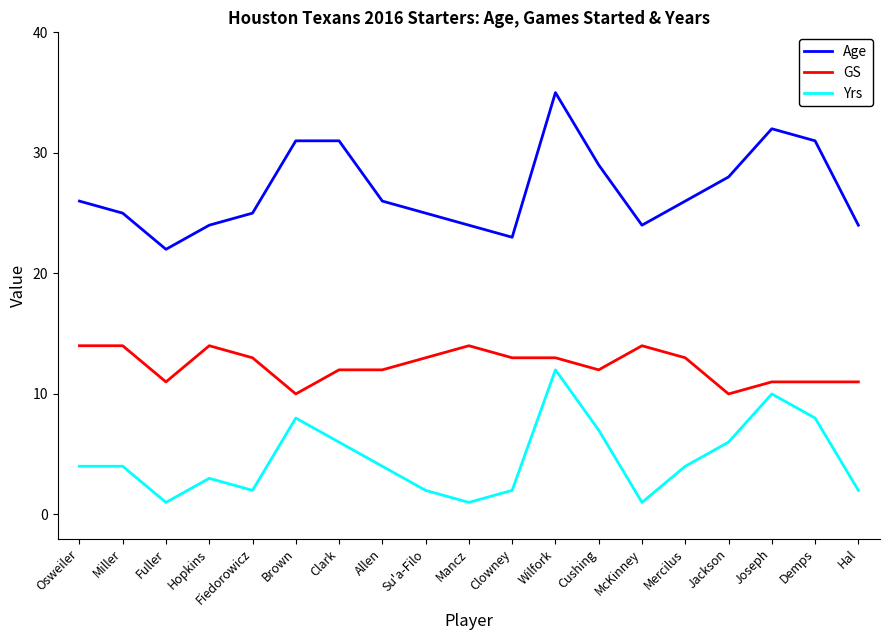

The value of Yrs at Mercilus is 1. True or false?

False